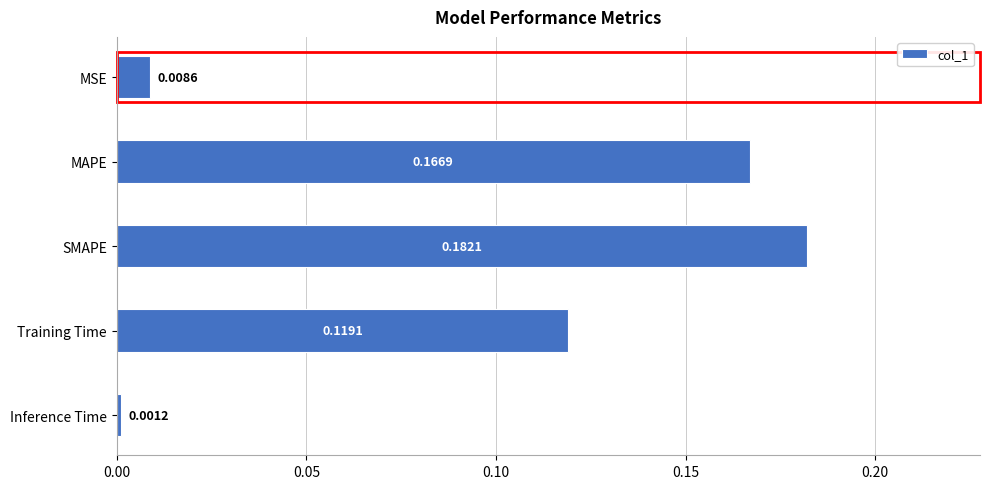

Rank the categories by value from highest to lowest.

SMAPE, MAPE, Training Time, MSE, Inference Time